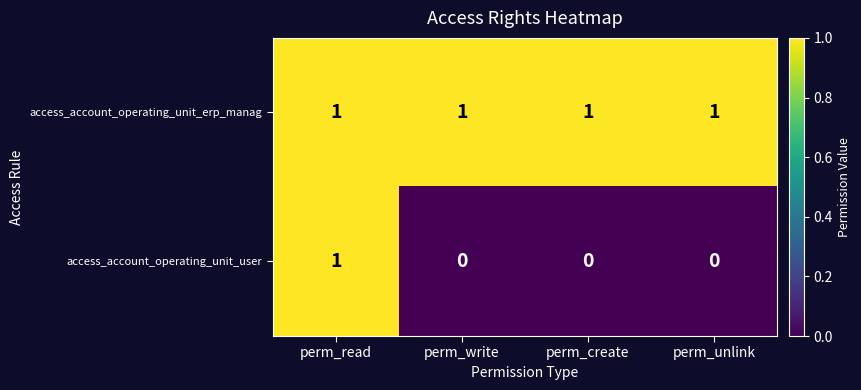

What is the difference between the highest and lowest values at perm_create?

1